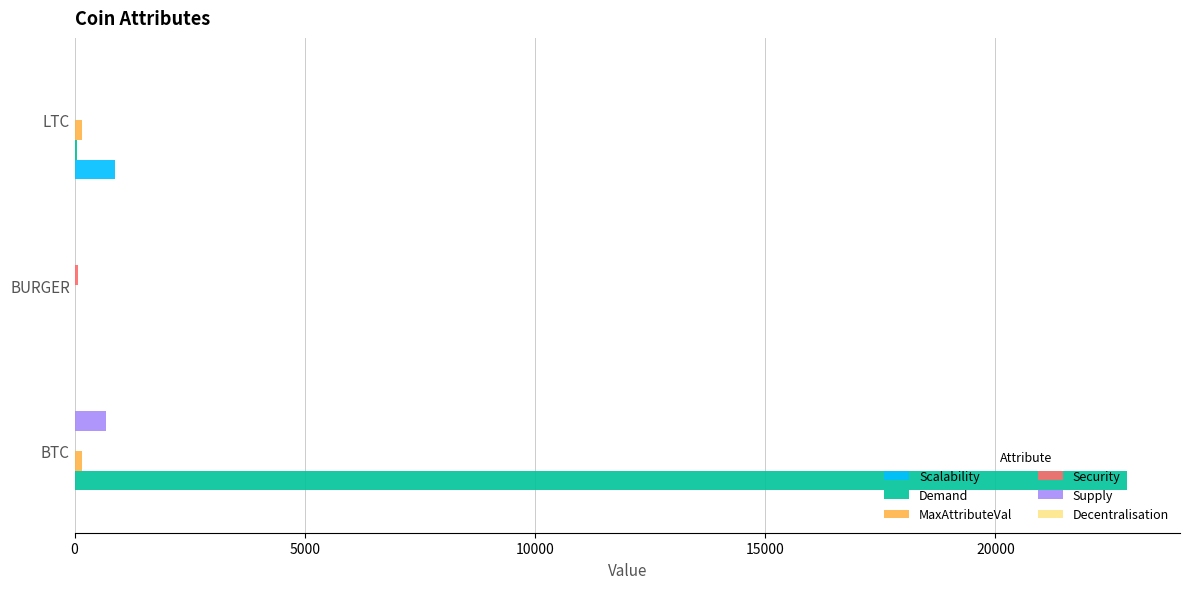

Count the Supply values in the range 0 to 678.

3